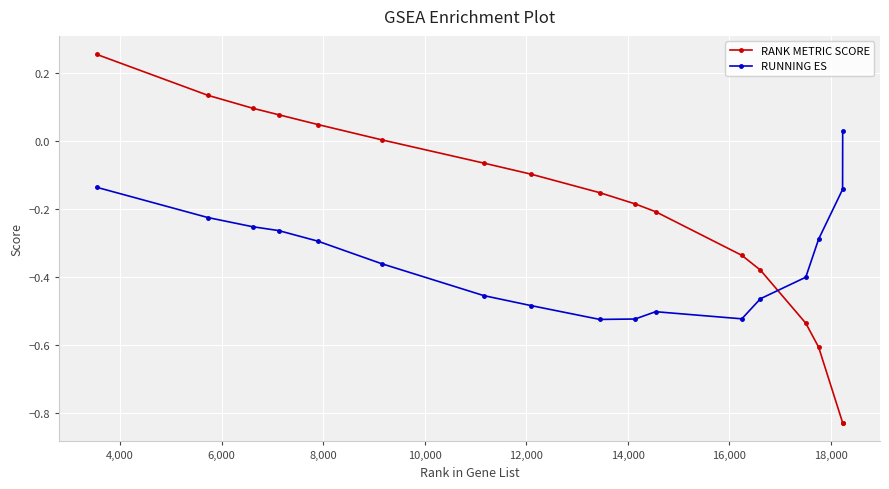

Rank the series by their average value, from highest to lowest.

RANK METRIC SCORE, RUNNING ES